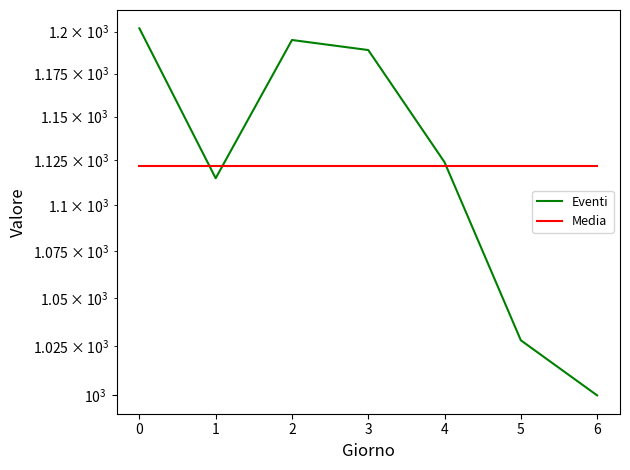

True or false: Media has a value of 1638.2 at 6.

False